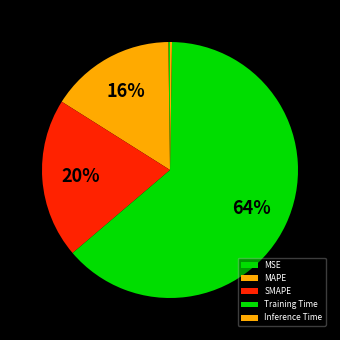

To the nearest percent, what is the combined percentage of SMAPE and MAPE?

36%